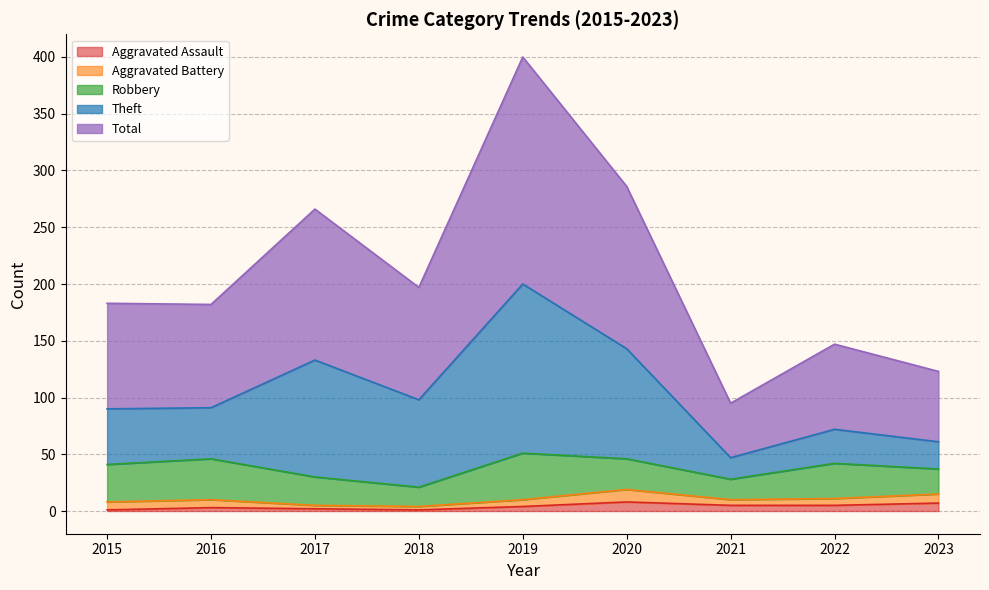

At which category is the sum across all series the highest?

2019